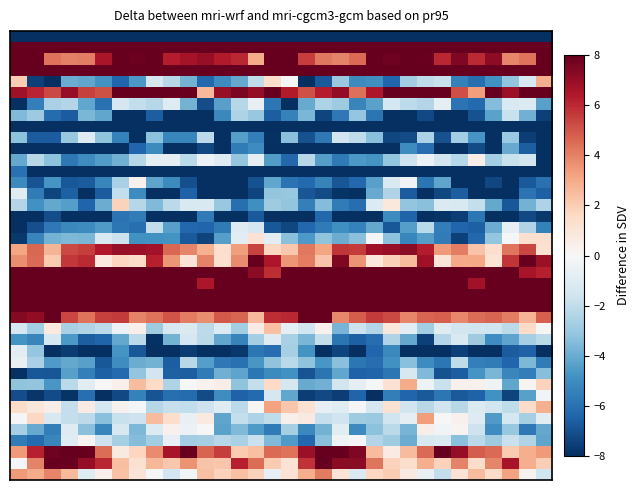

At how many categories does at least one series exceed 11?

32